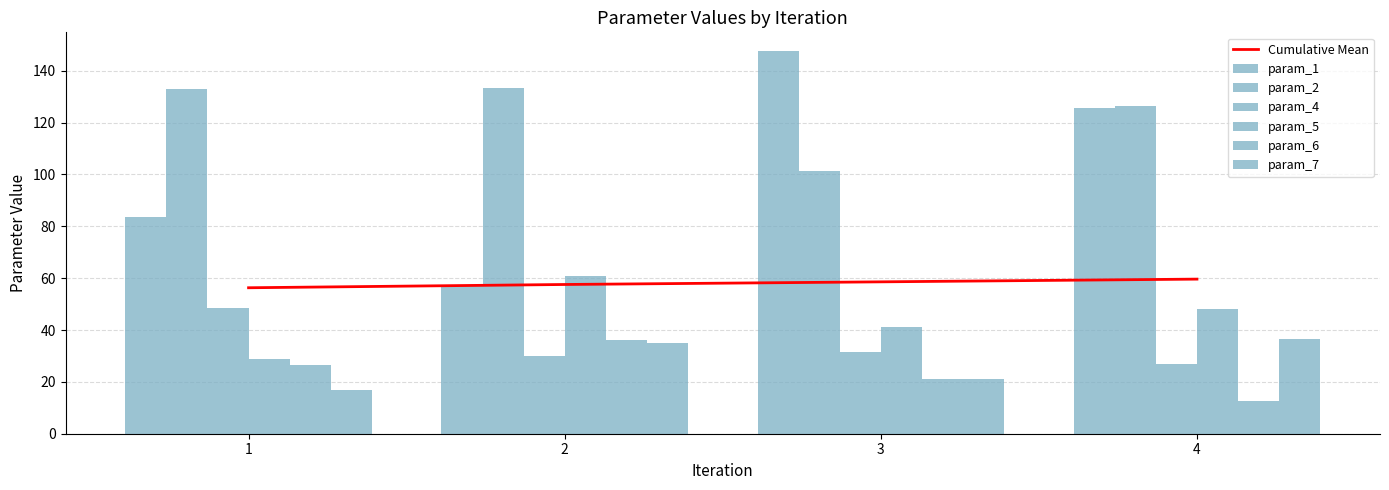

What is the sum of the param_4 values at 4 and 2?

56.8